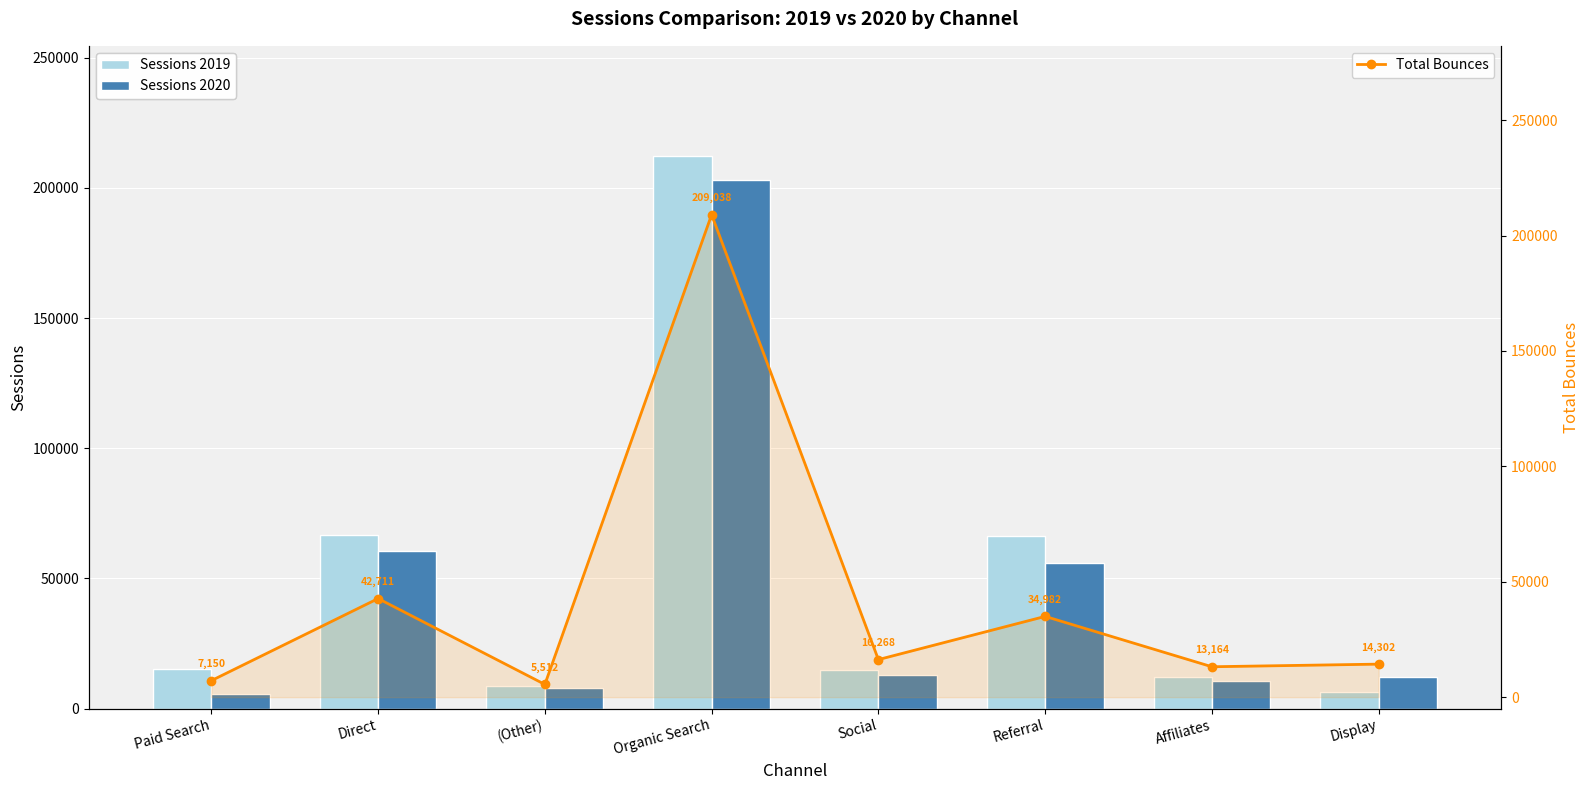

At which category does the chart reach its peak across all series?

Organic Search